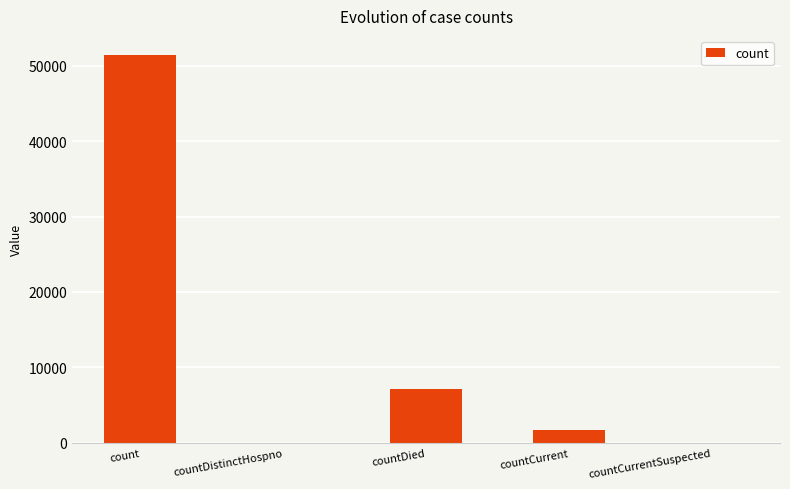

At which label does the data first exceed 1704?

count